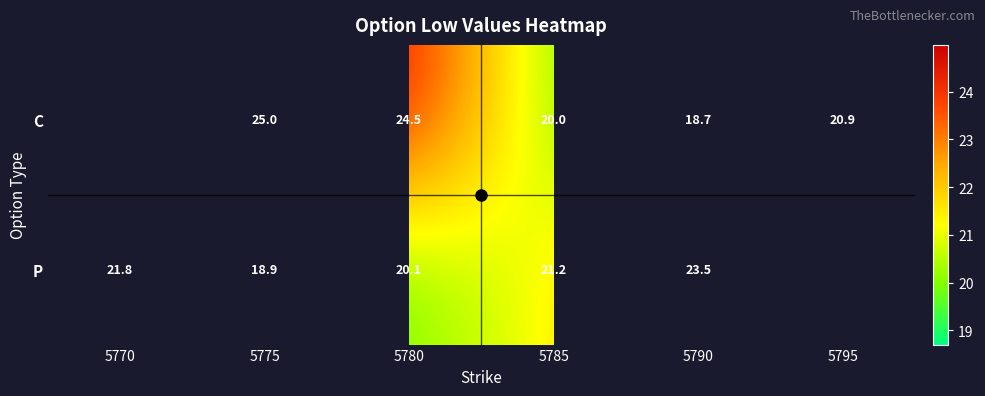

What is the difference between the second highest and minimum values in the C series?

5.8